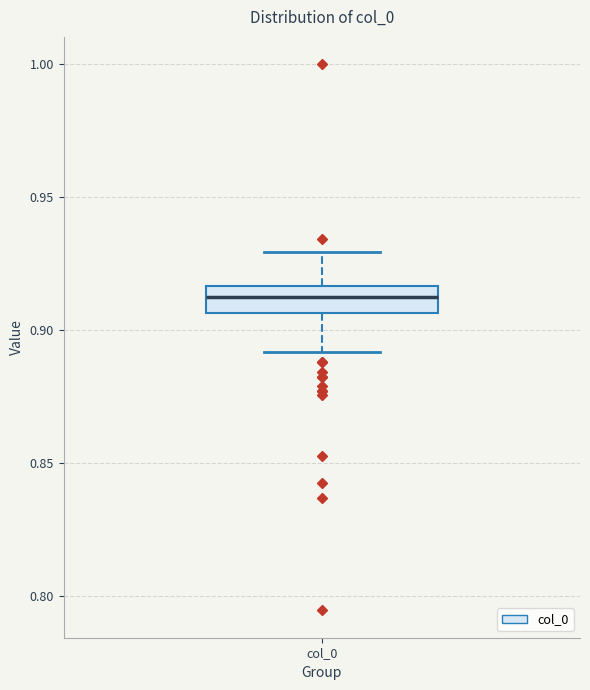

Read this box plot against the y-axis: the position of the median line, the range covered by the box, and the ends of both whiskers. The values are not printed on the chart, so give them approximately, as read against the axis.

median 0.915 (inside the box), box 0.905 to 0.915, whiskers 0.890 to 0.930